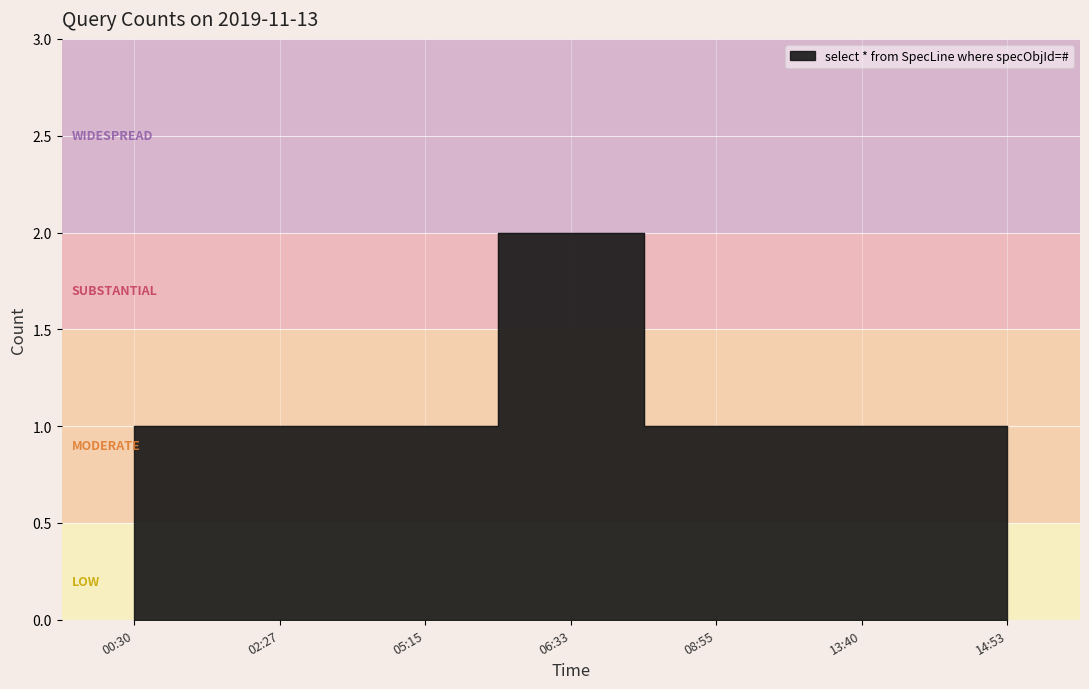

What is the value of the 4th point from the left?

2